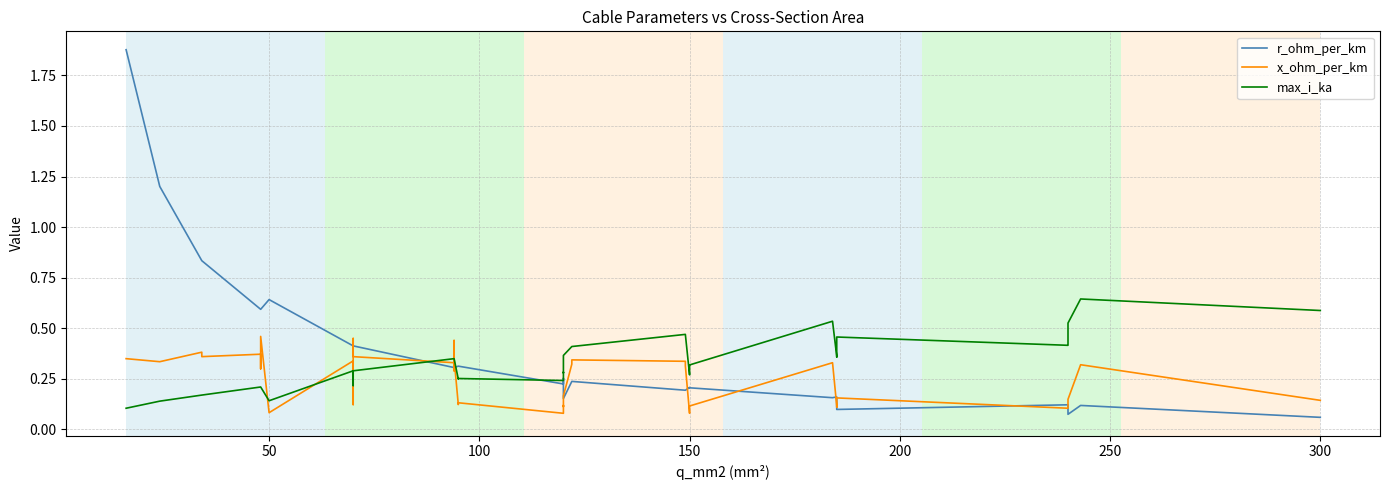

Reading right to left, list all the values displayed in this chart.

r_ohm_per_km: 0.1	0.1	0.1	0.1	0.1	0.1	0.2	0.2	0.2	0.2	0.2	0.2	0.2	0.2	0.2	0.2	0.2	0.3	0.3	0.2	0.3	0.3	0.3	0.3	0.3	0.3	0.4	0.4	0.4	0.4	0.4	0.6	0.6	0.6	0.6	0.6	0.8	0.8	1.2	1.9
x_ohm_per_km: 0.1	0.3	0.1	0.1	0.1	0.2	0.1	0.1	0.3	0.1	0.1	0.1	0.3	0.3	0.3	0.3	0.2	0.1	0.1	0.1	0.1	0.1	0.3	0.4	0.3	0.3	0.4	0.5	0.1	0.1	0.3	0.1	0.5	0.3	0.3	0.4	0.4	0.4	0.3	0.3
max_i_ka: 0.6	0.6	0.5	0.4	0.4	0.5	0.4	0.4	0.5	0.3	0.3	0.3	0.5	0.5	0.4	0.4	0.4	0.3	0.3	0.2	0.3	0.2	0.3	0.3	0.3	0.3	0.3	0.3	0.2	0.2	0.3	0.1	0.2	0.2	0.2	0.2	0.2	0.2	0.1	0.1